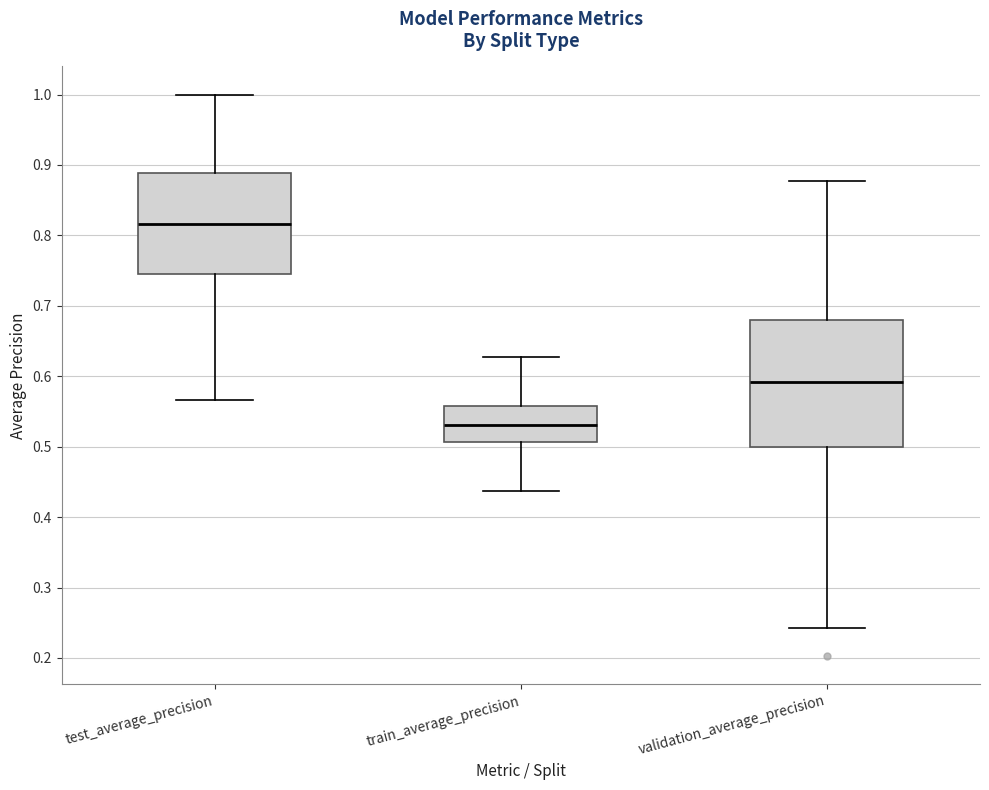

Reading left to right, read every box against the y-axis: the position of its median line, the range the box covers, and the ends of its whiskers. The values are not printed on the chart, so give them approximately, as read against the axis.

test_average_precision: median 0.82, box 0.75 to 0.89, whiskers 0.57 to 1.00
train_average_precision: median 0.53, box 0.51 to 0.56, whiskers 0.44 to 0.63
validation_average_precision: median 0.59, box 0.50 to 0.68, whiskers 0.24 to 0.88